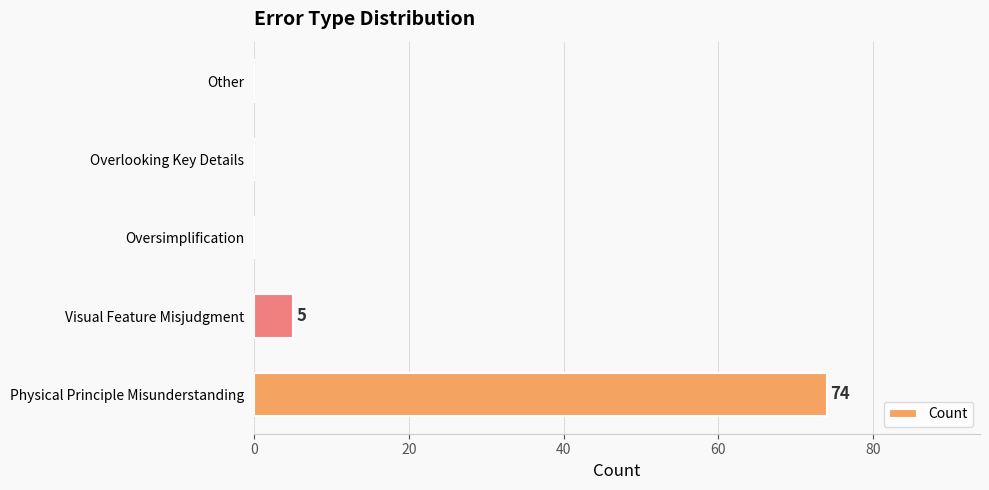

True or false: the data shows 0 at Other.

True